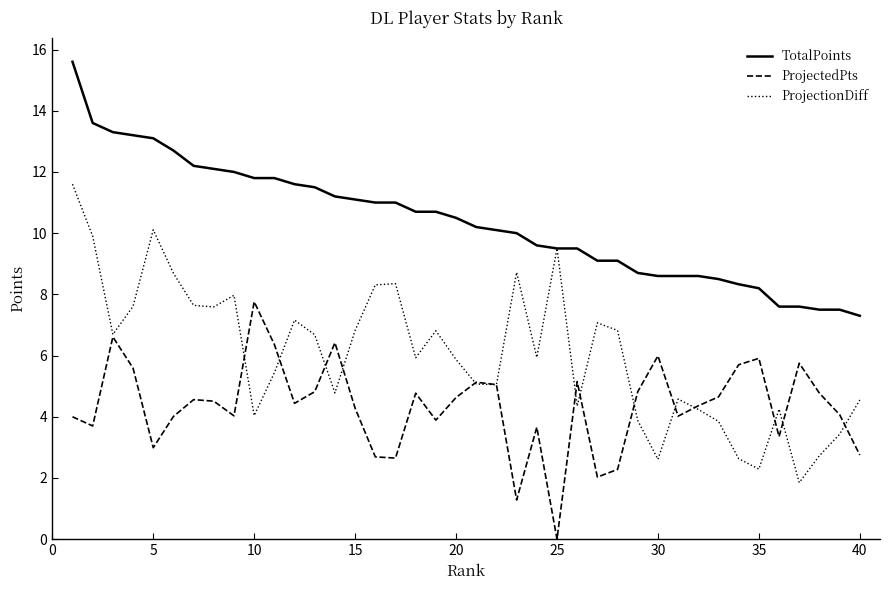

List the series in order of their overall mean, highest first.

TotalPoints, ProjectionDiff, ProjectedPts